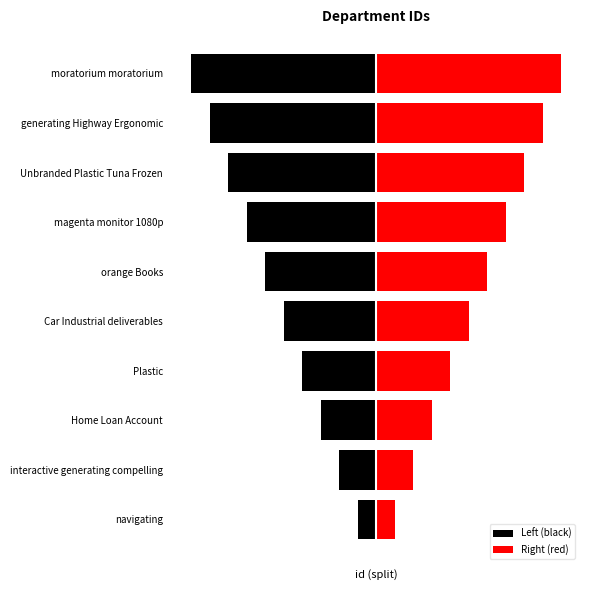

How many data points in Right (red) are above 3?

4